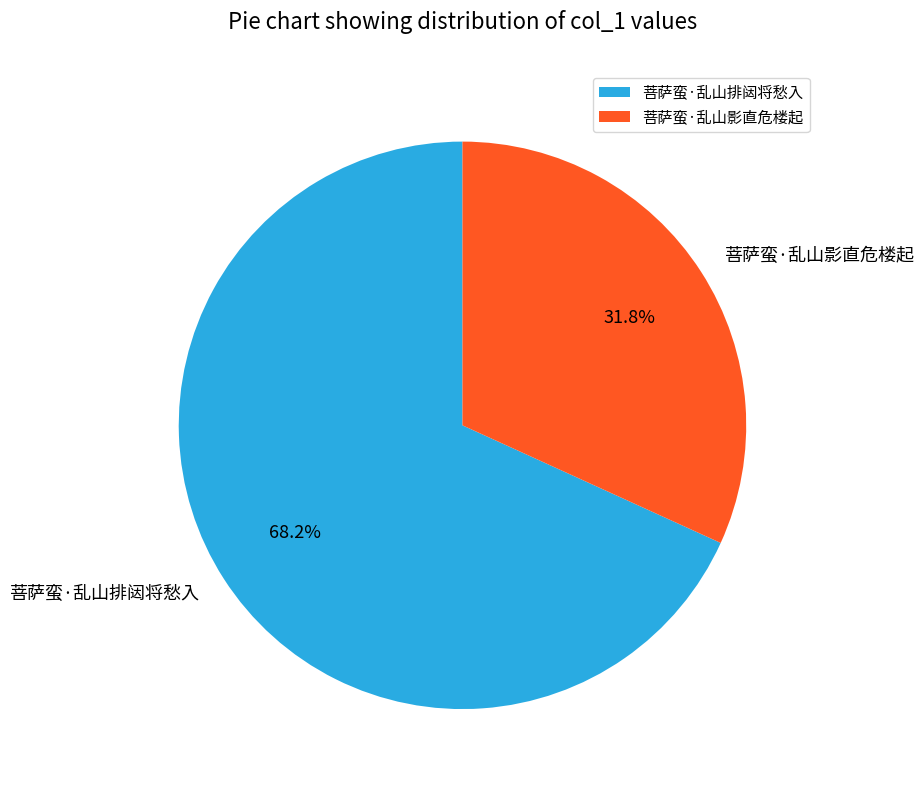

To the nearest percent, what is the combined percentage of 菩萨蛮·乱山排闼将愁入 and 菩萨蛮·乱山影直危楼起?

100%